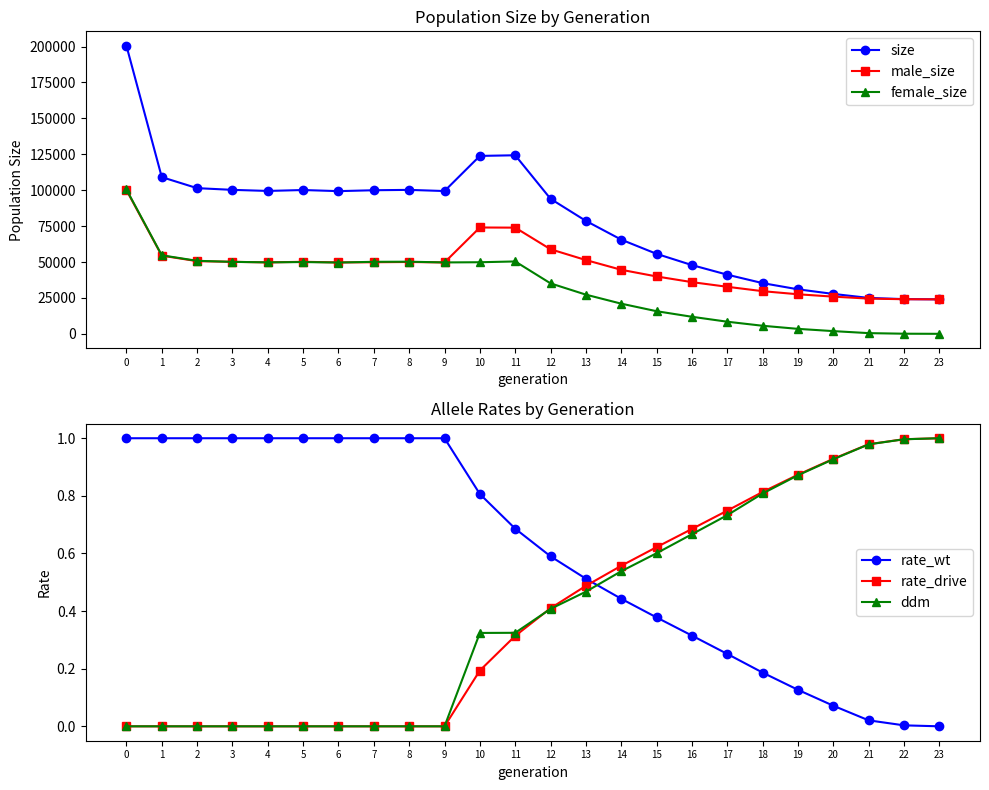

Is the value of female_size at 0 greater than the value of ddm at 2?

Yes